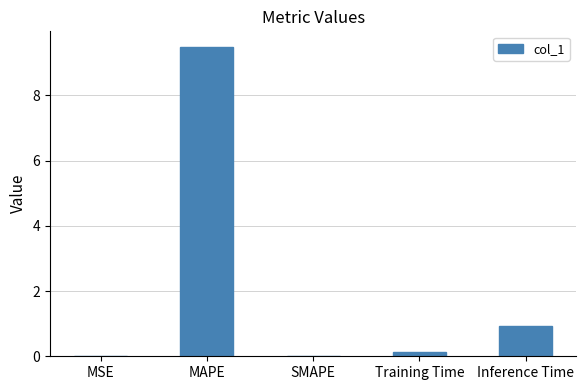

Where is the data nearest to the value 4?

Inference Time